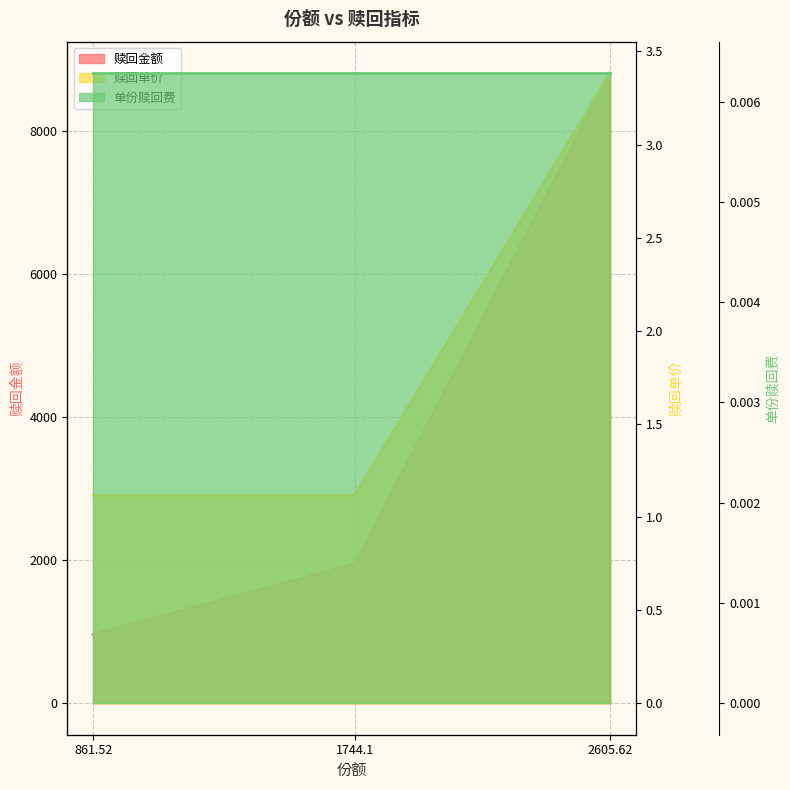

What is the difference between the maximum and minimum values in the 赎回金额 series?

7853.6